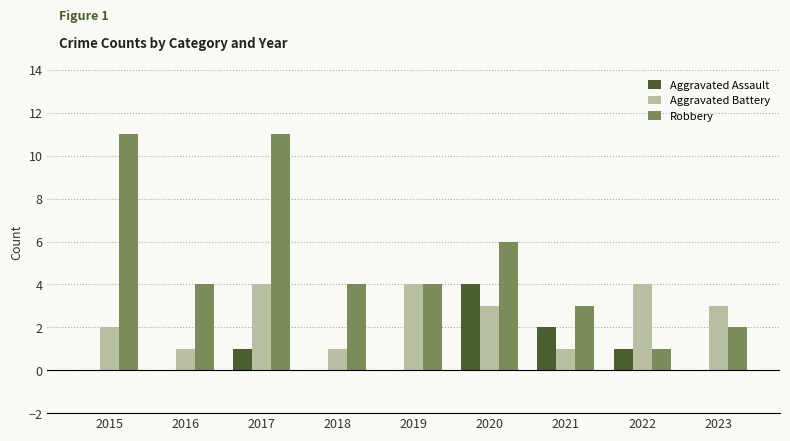

How many groups of bars are there?

9